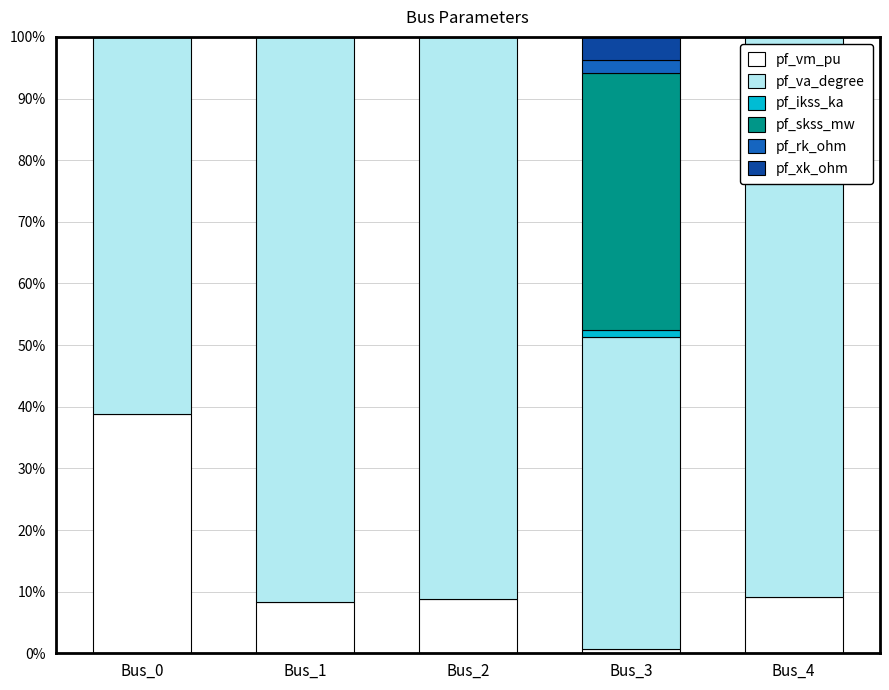

What is the total value across all series at Bus_2?

100.0